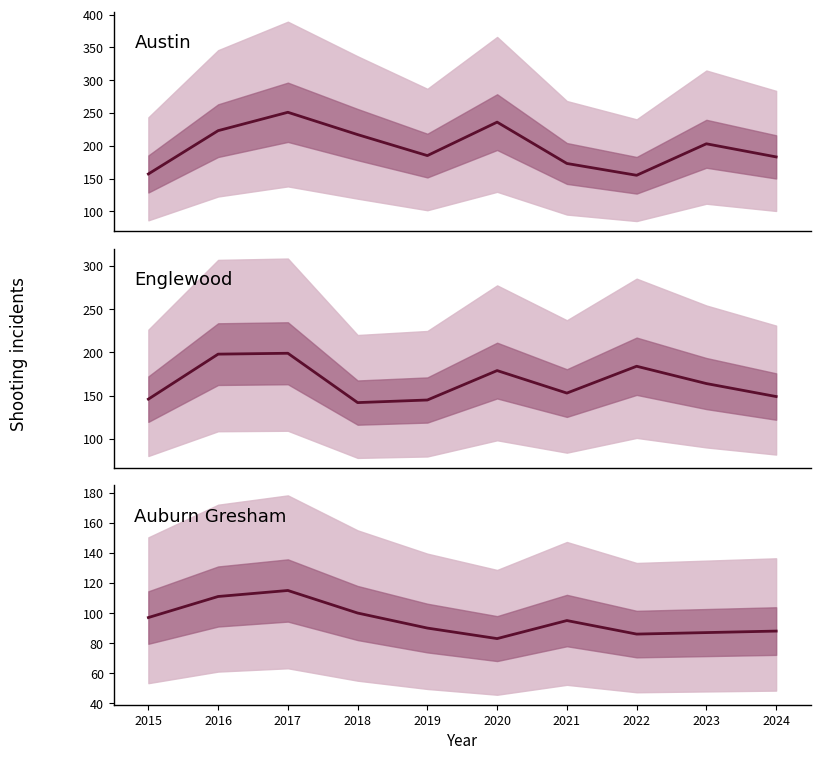

What is the value of the Englewood point at the 7th from the left?

153